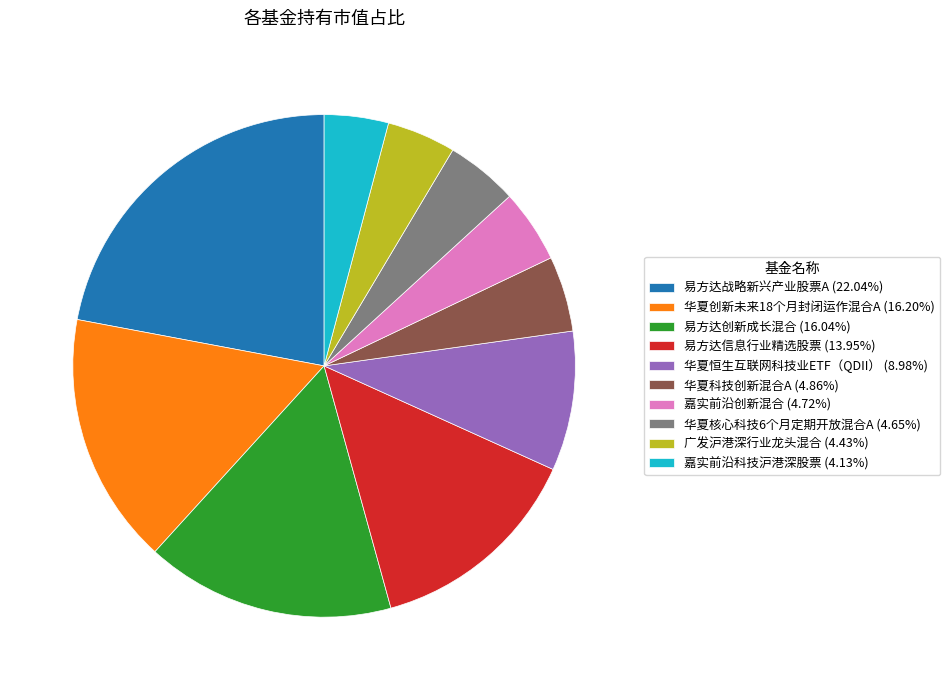

How many slices are in this pie chart?

10